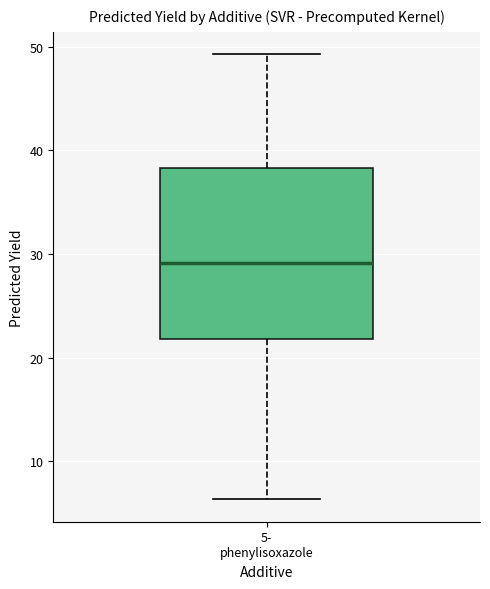

Transcribe this box plot: give where the median line is, the range the box spans, and where the two whiskers end, as read against the y-axis. The values are not printed on the chart, so give them approximately, as read against the axis.

median 29, box 22 to 38, whiskers 6 to 49